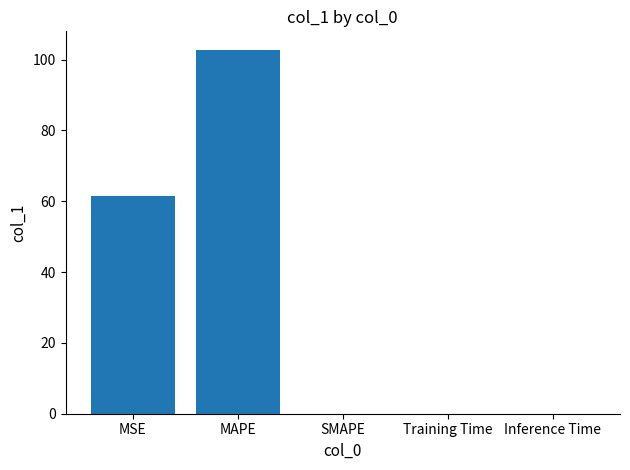

Is it true that the value at SMAPE is -63.9?

False